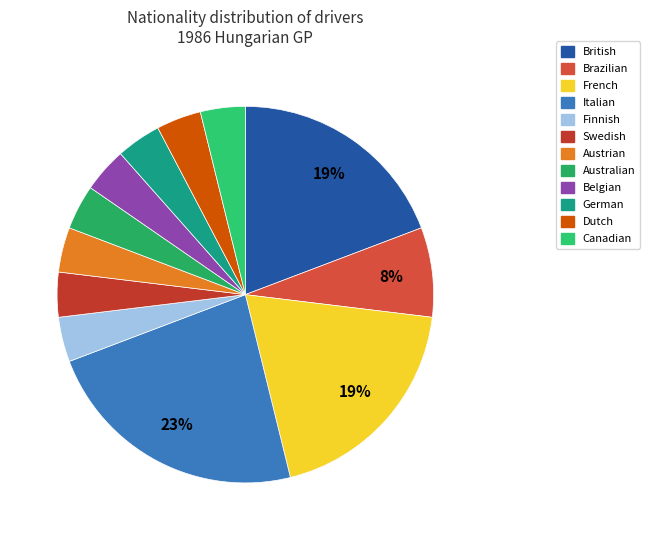

What percentage is NOT represented by Italian?

76.9%